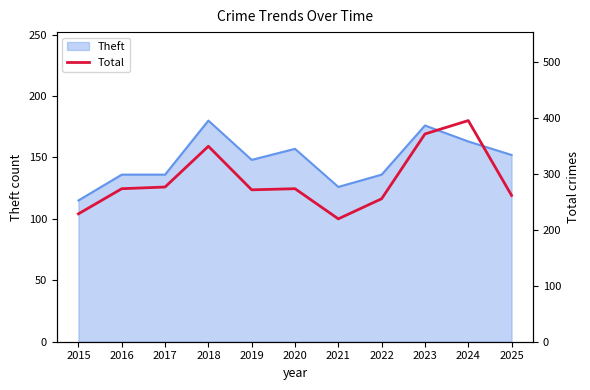

Which label corresponds to the largest value in the chart?

2024